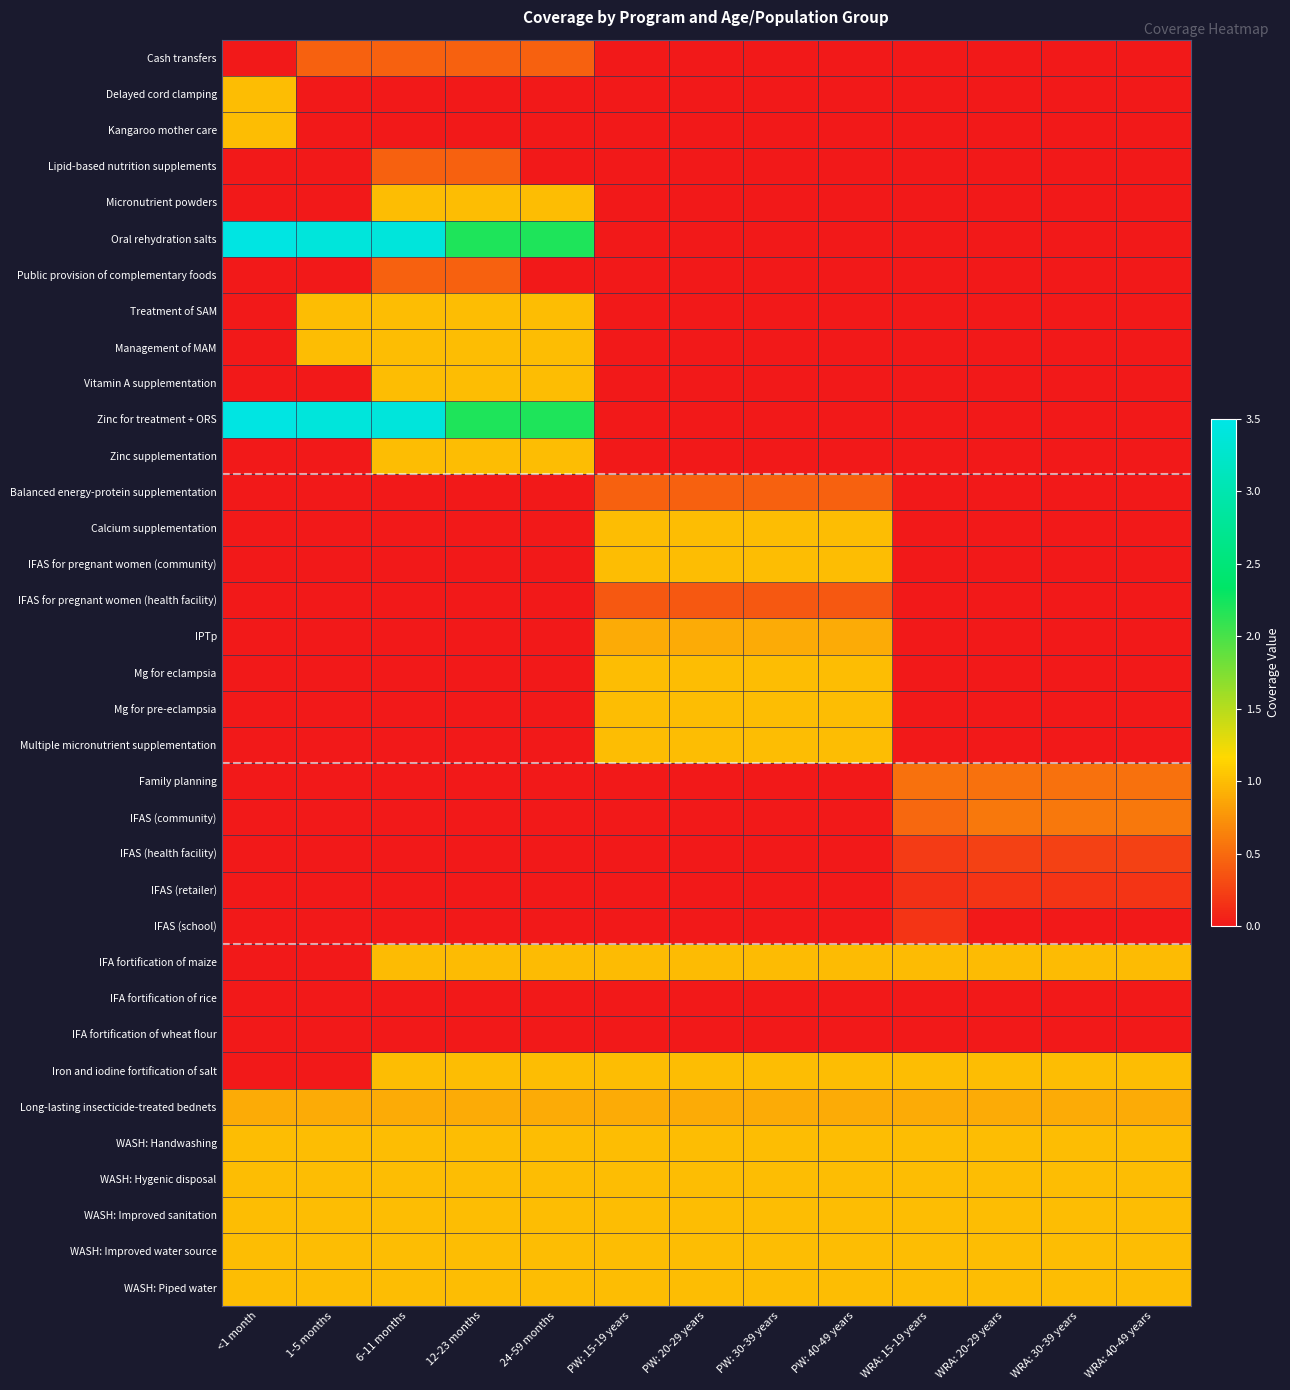

What is the spread (max minus min) of values at WRA: 20-29 years?

1.0